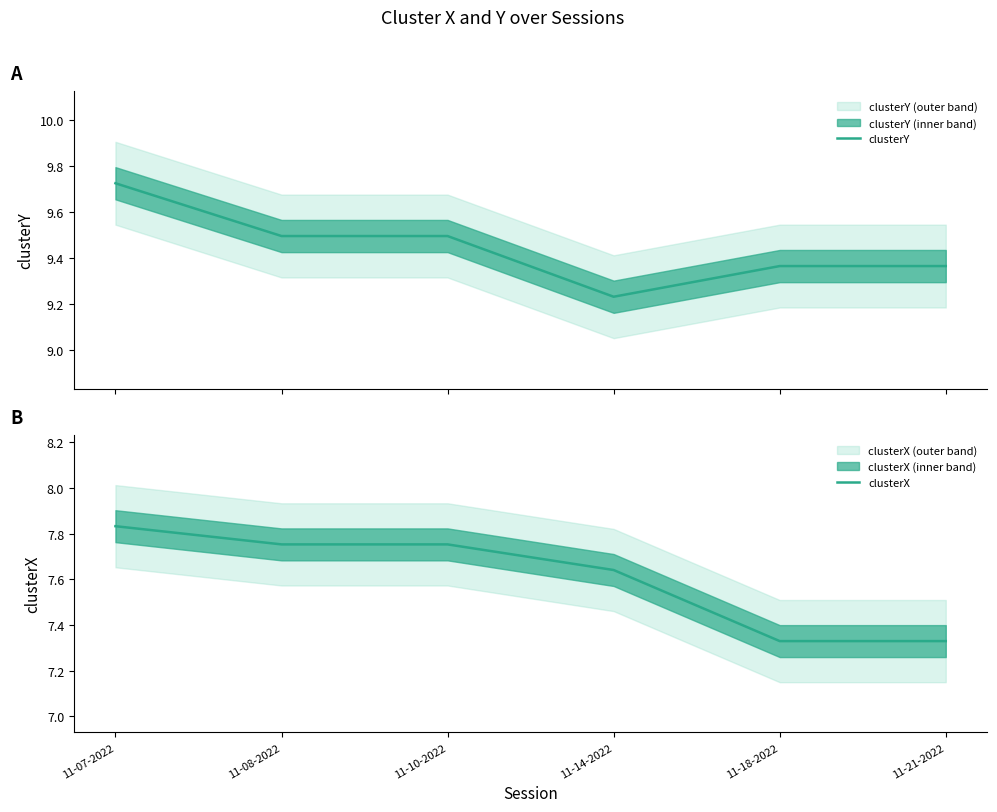

What is the lowest value of the clusterY series?

9.2